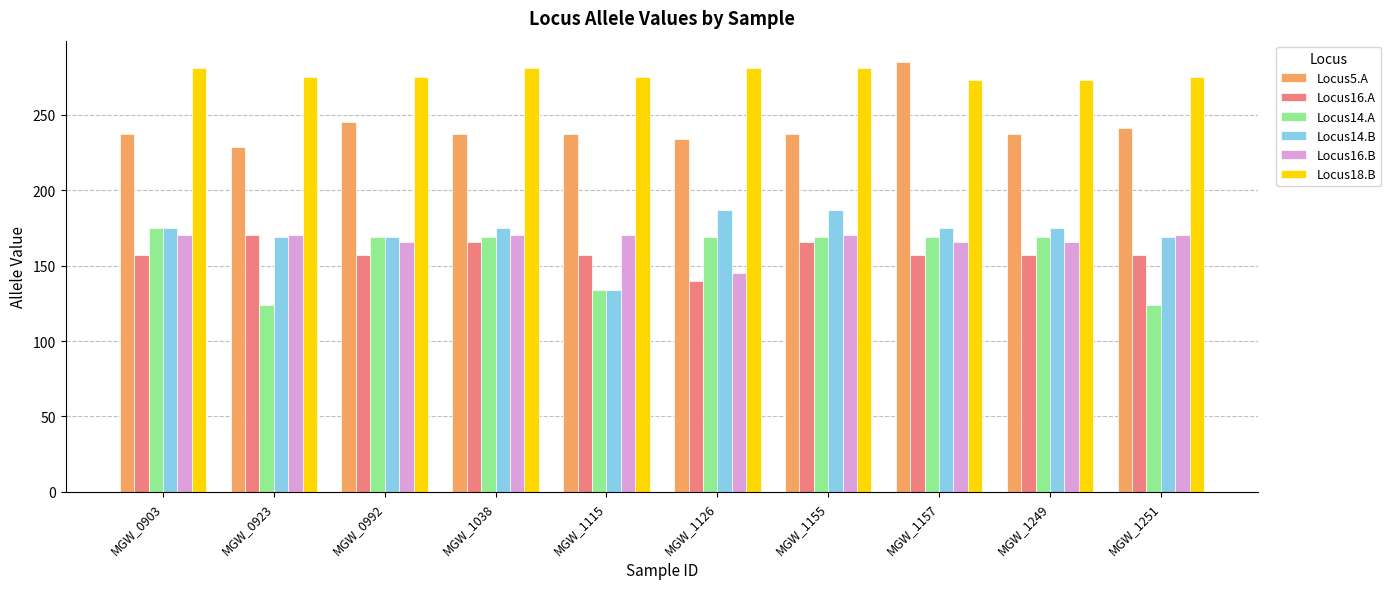

Reading right to left, what are all the values shown in this chart?

Locus5.A: 241	237	285	237	234	237	237	245	229	237
Locus16.A: 157	157	157	166	140	157	166	157	170	157
Locus14.A: 124	169	169	169	169	134	169	169	124	175
Locus14.B: 169	175	175	187	187	134	175	169	169	175
Locus16.B: 170	166	166	170	145	170	170	166	170	170
Locus18.B: 275	273	273	281	281	275	281	275	275	281